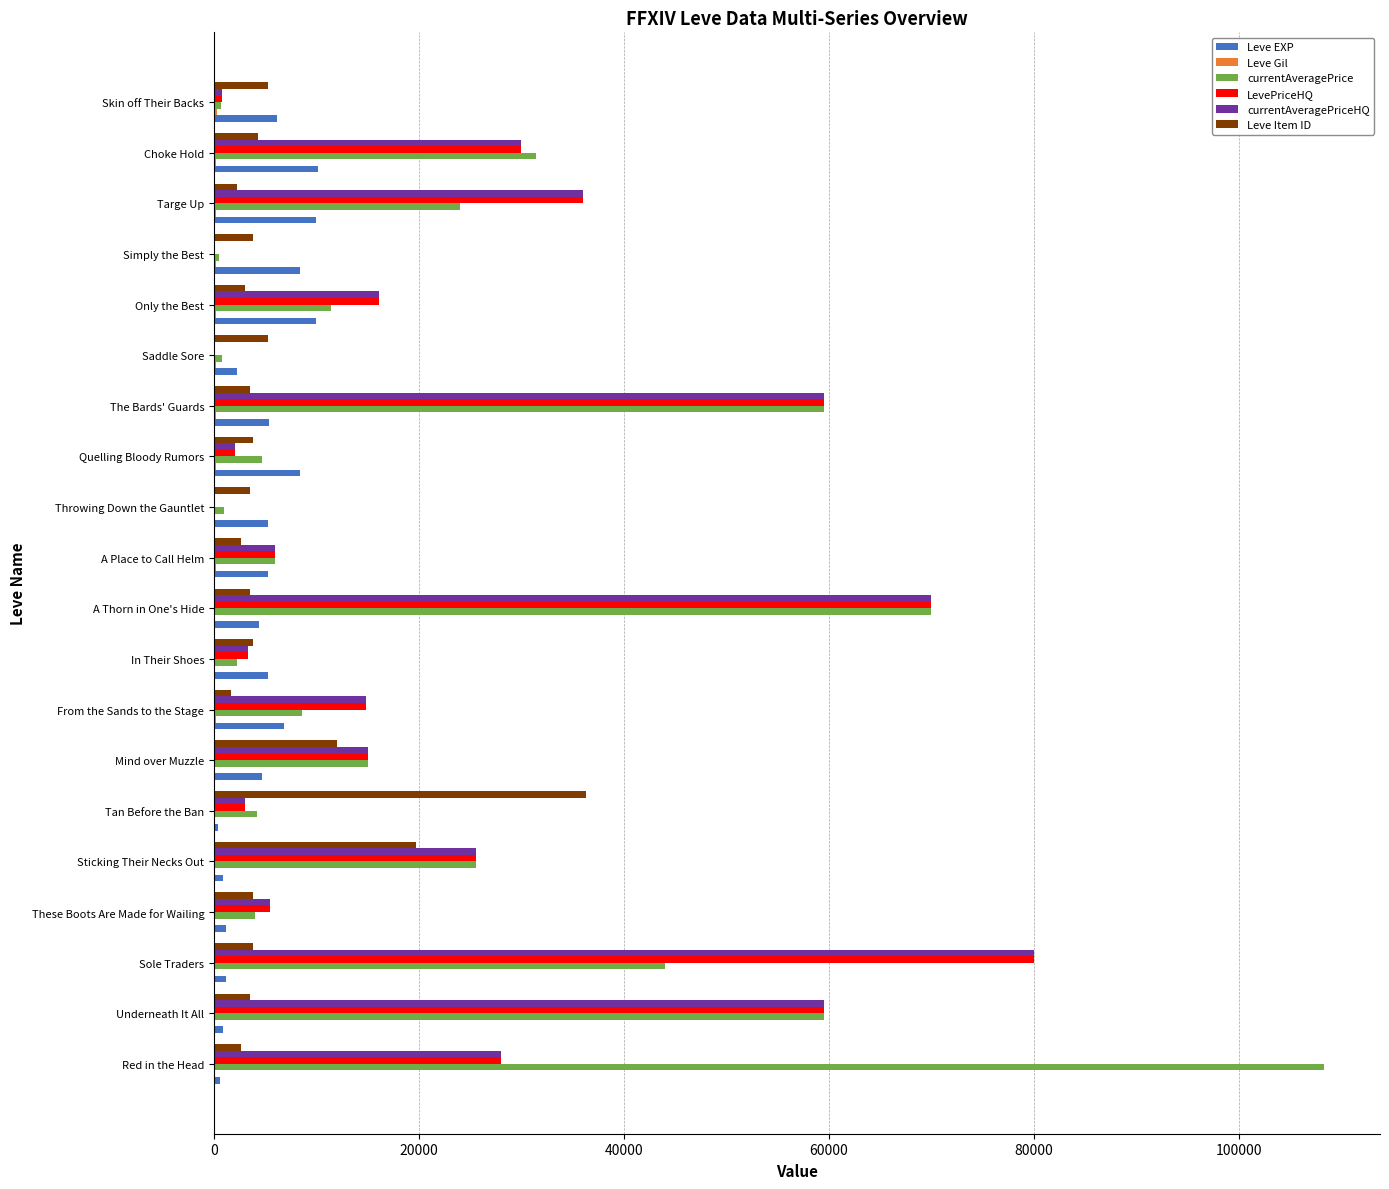

Which category has the highest value in the Leve Item ID series?

Tan Before the Ban